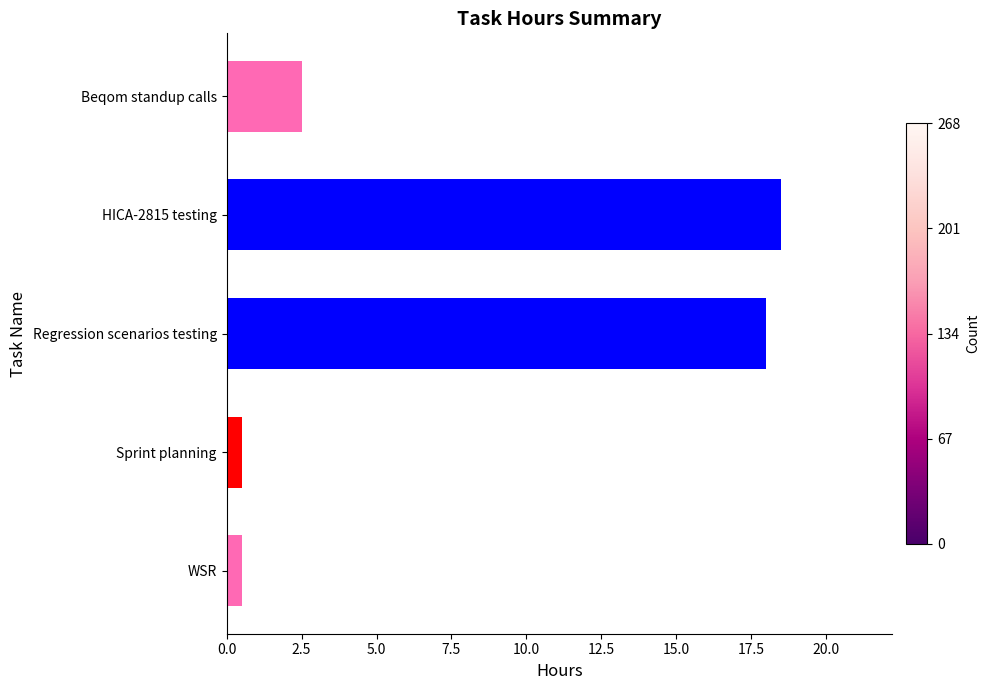

What position from the bottom is HICA-2815 testing?

4